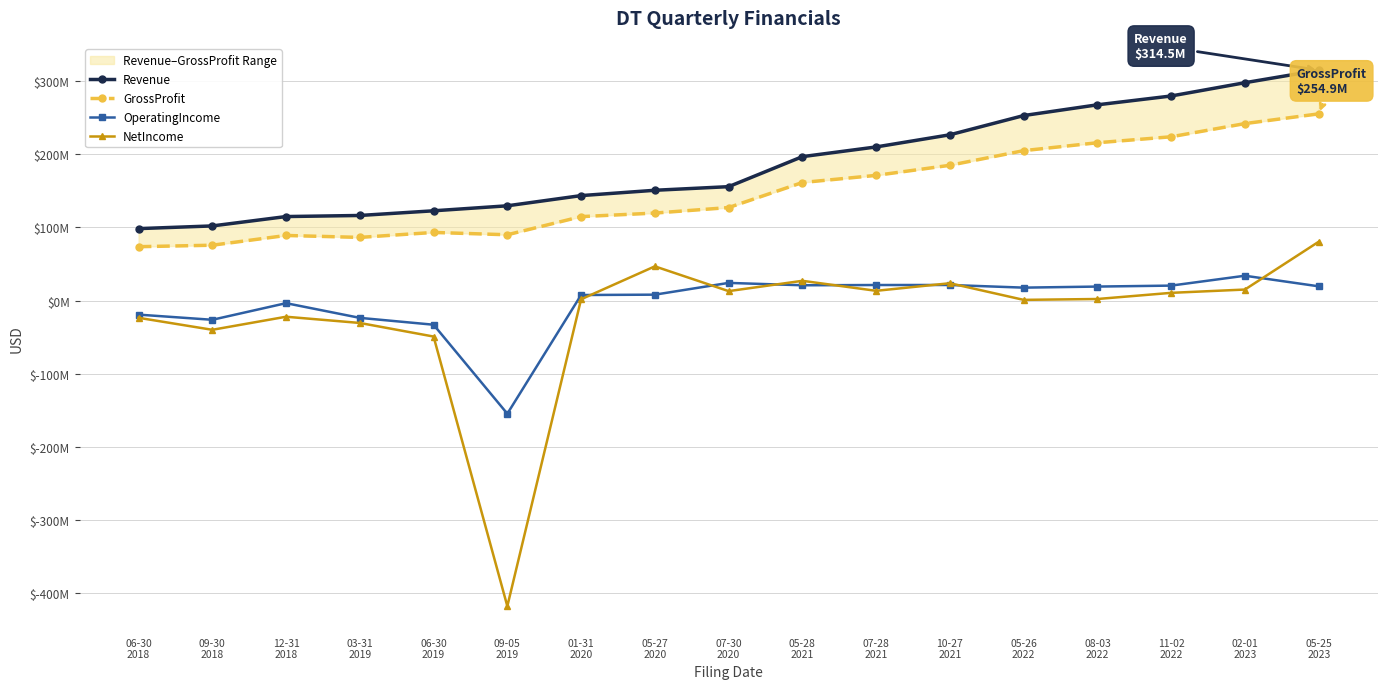

What is the greatest value displayed?

314475000